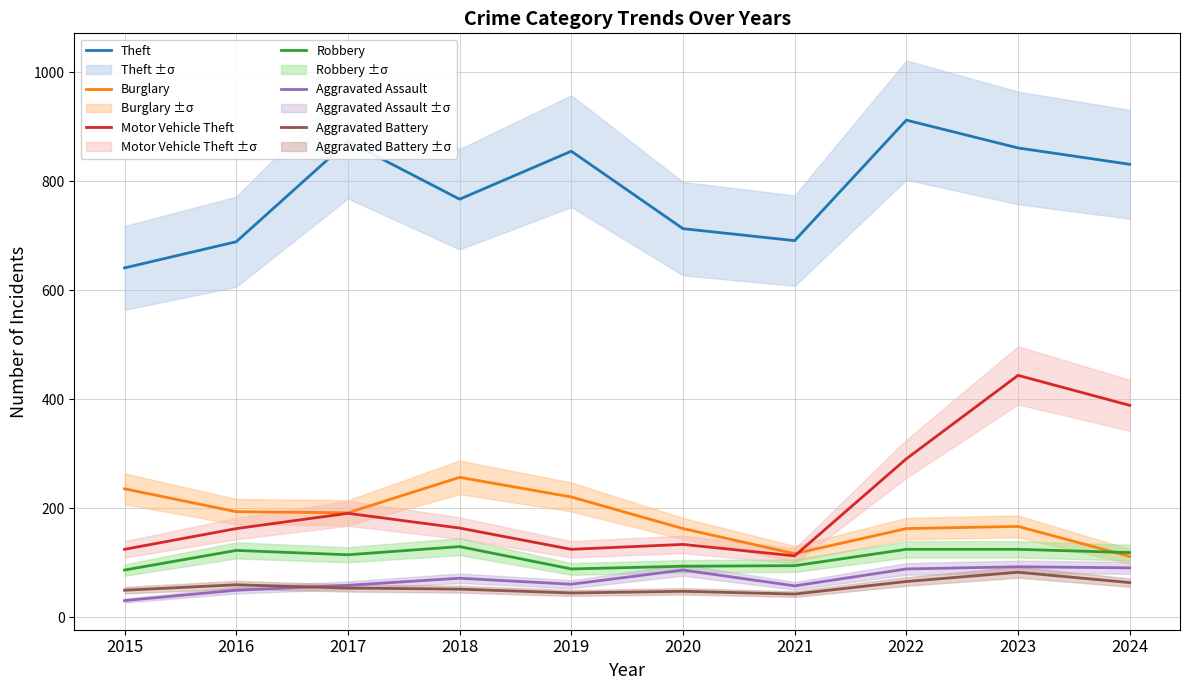

What is the total value across all series at 2018?

1442